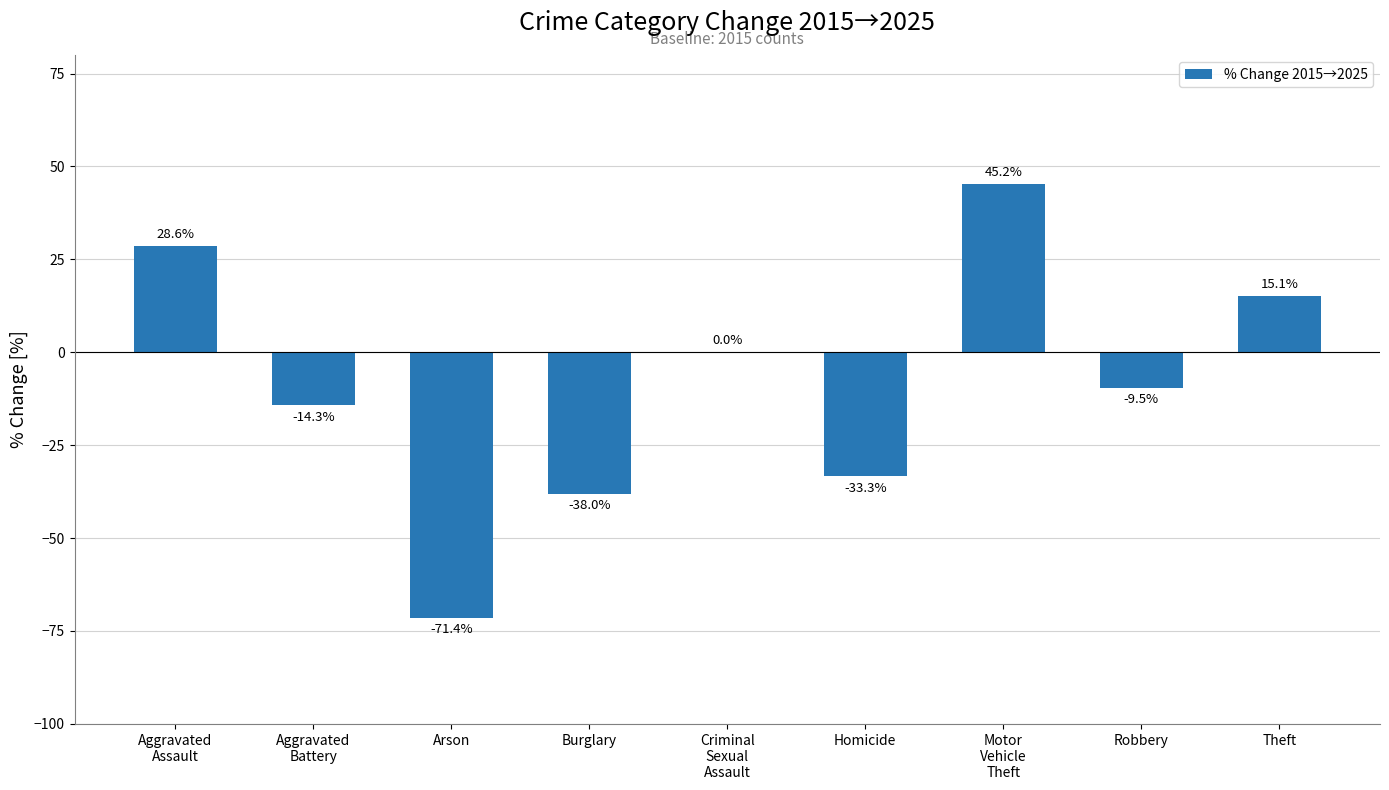

What is the sum of the values at Burglary and Aggravated
Battery?

-52.3